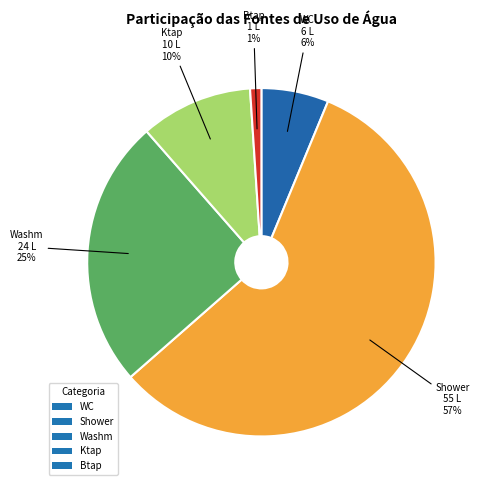

To the nearest percent, what percentage of the pie is WC?

6%